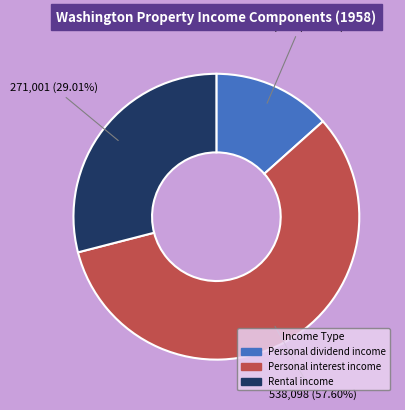

How many segments does this pie chart have?

3